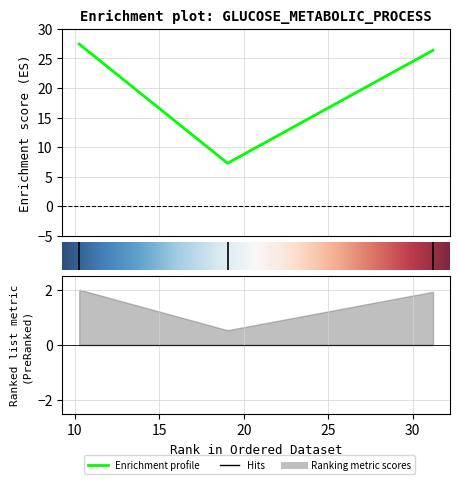

Rank the categories by value from highest to lowest.

10.259, 31.212, 19.042